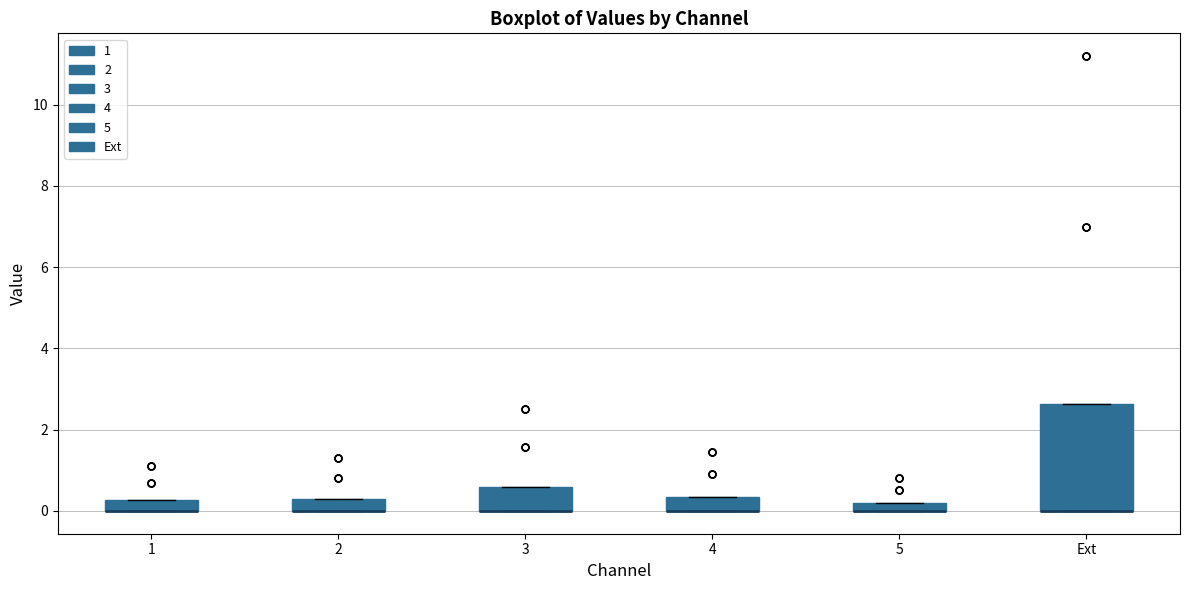

Where is the lower edge of the box for 5 on the y-axis? The values are not printed on the chart, so give them approximately, as read against the axis.

0.0